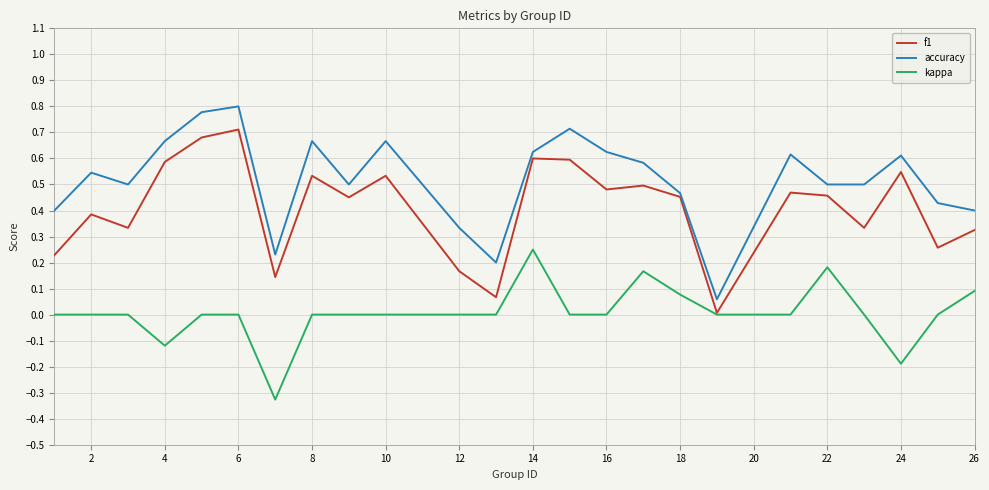

True or false: f1 and accuracy intersect in this chart.

False